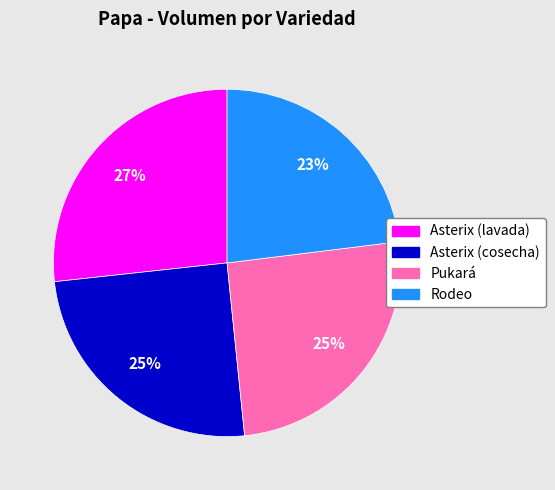

How many slices are in this pie chart?

4